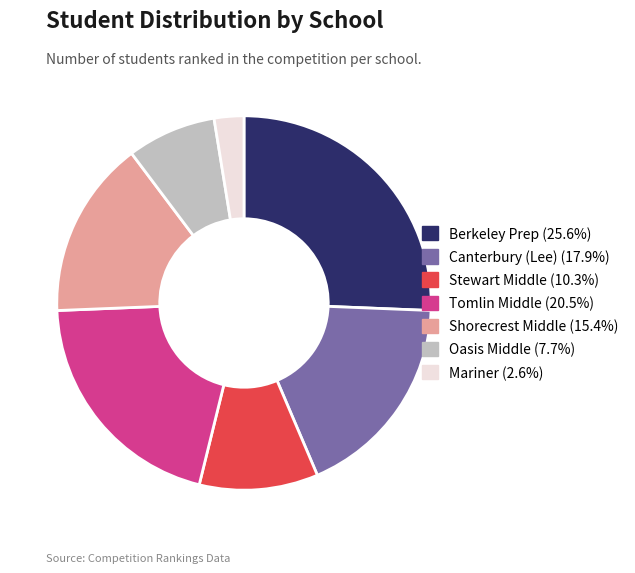

Which has a higher value, Tomlin Middle or Shorecrest Middle?

Tomlin Middle